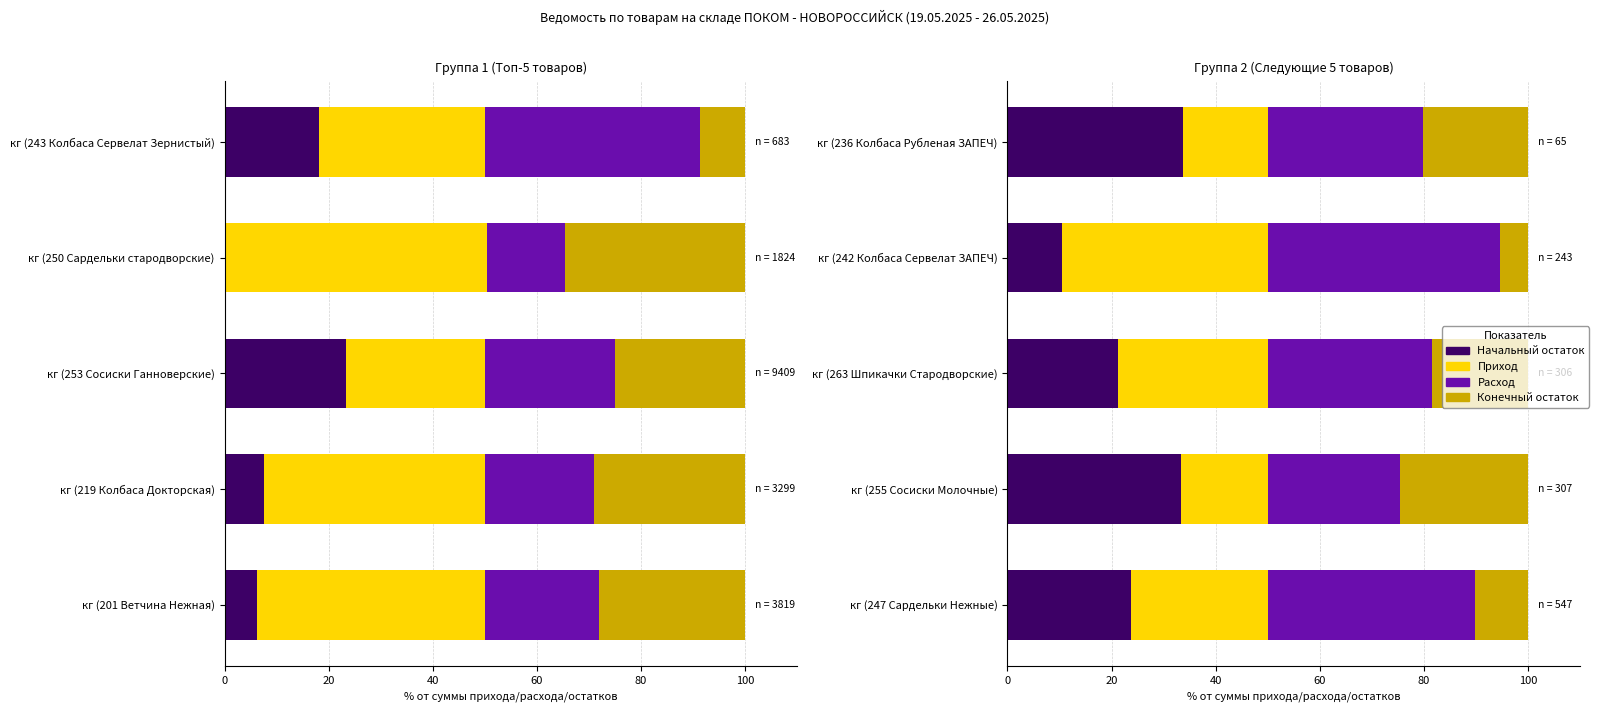

Read the Приход value at кг (247 Сардельки Нежные).

26.3